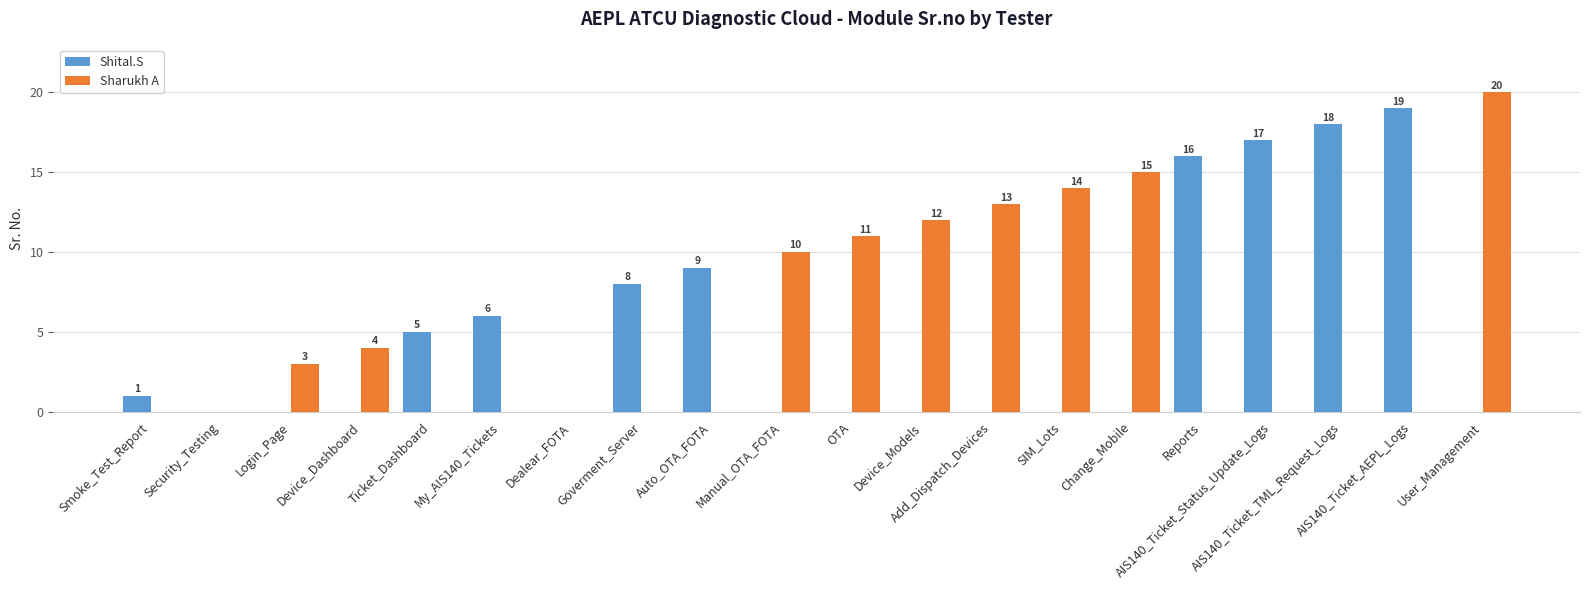

What is the sum of all Shital.S values?

99